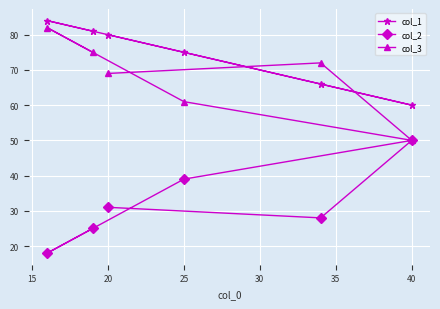

Rank the series at 20 from lowest to highest value.

col_2, col_3, col_1